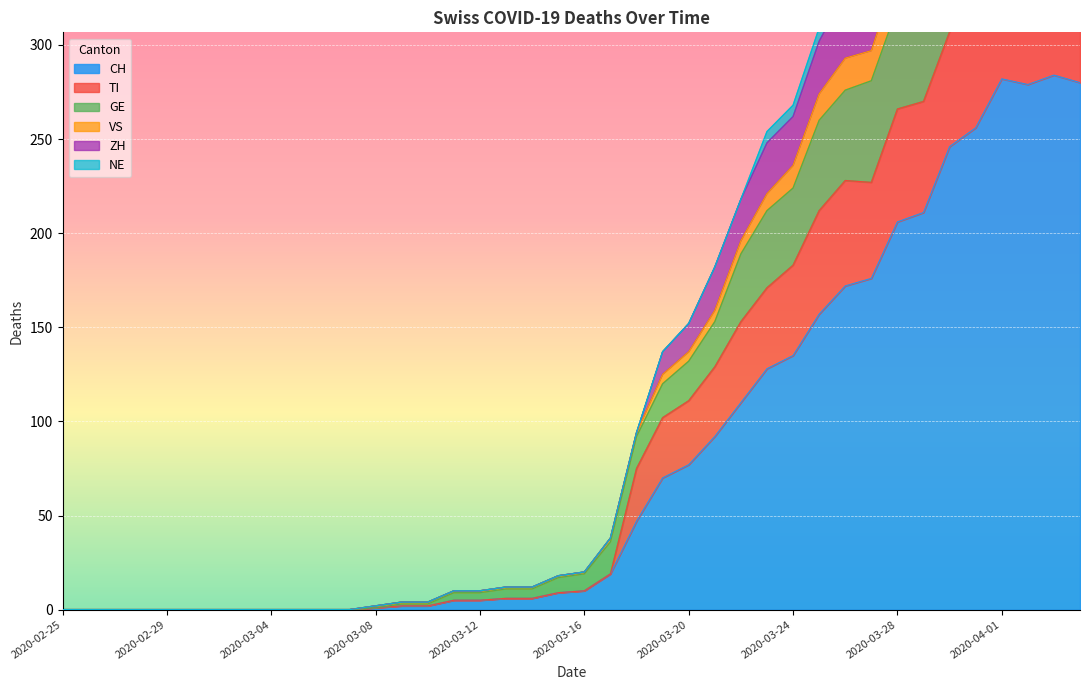

Where is CH nearest to the value 142?

2020-03-24